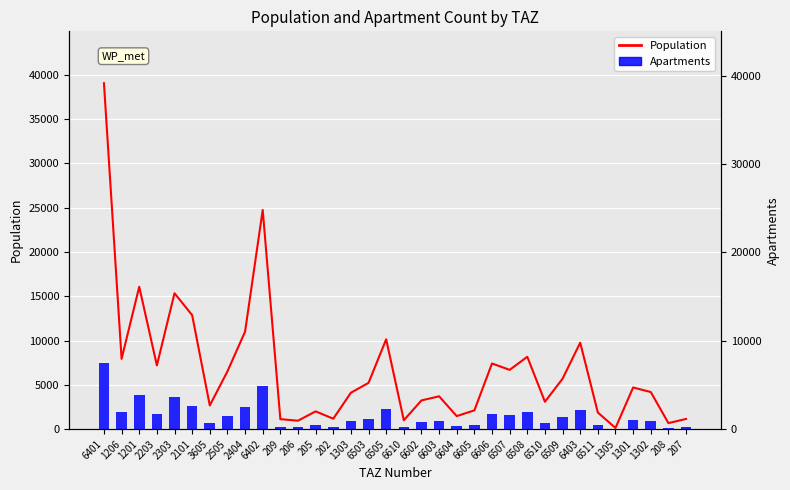

The value of Apartments at 6511 is 414.9. True or false?

True